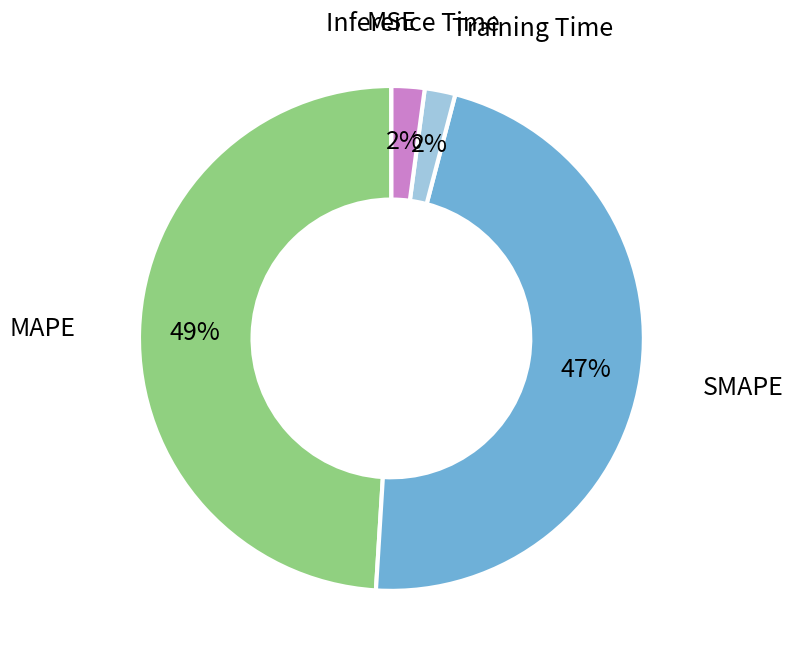

To the nearest percent, what portion does SMAPE represent?

47%